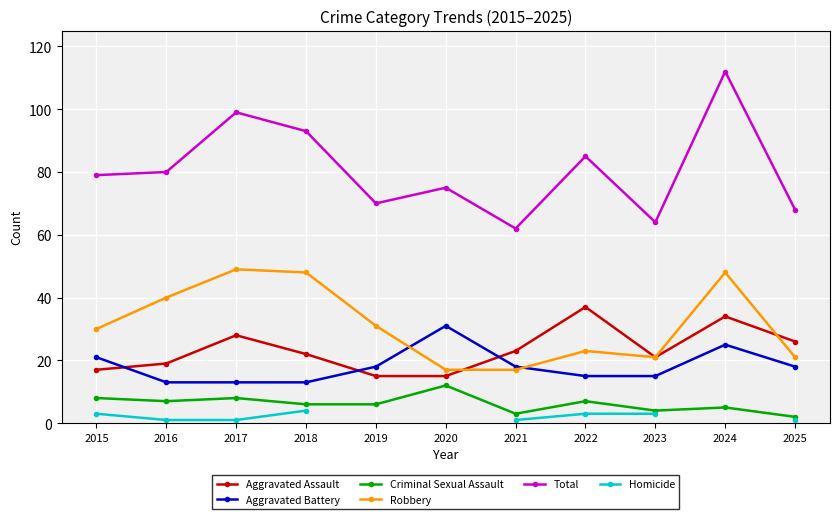

What is the approximate value of Total at 2023?

64